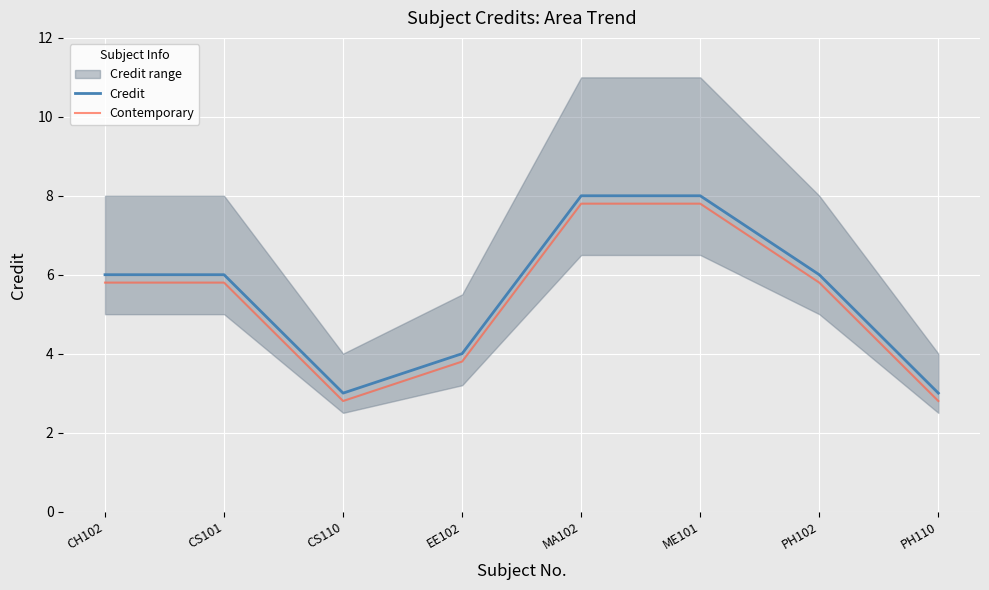

At which label is Credit closest to 5?

CH102